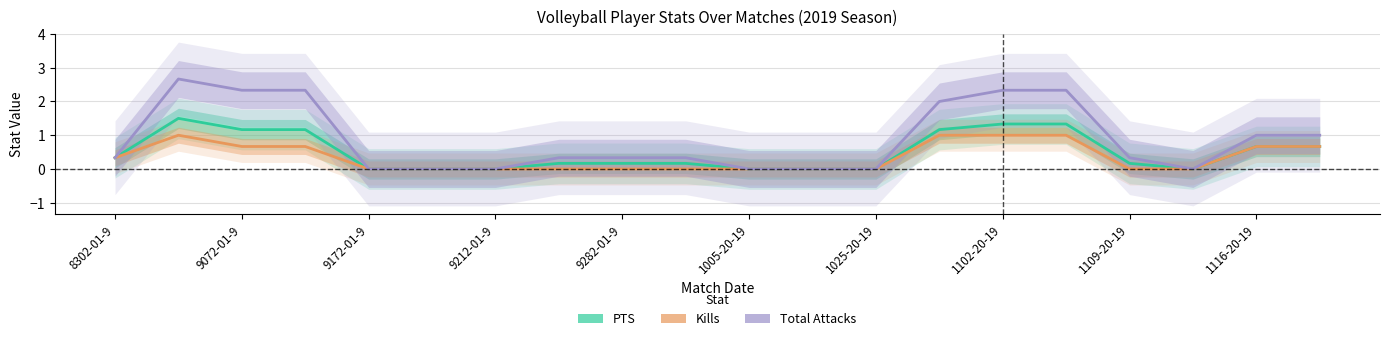

How many lines are shown in the chart?

3